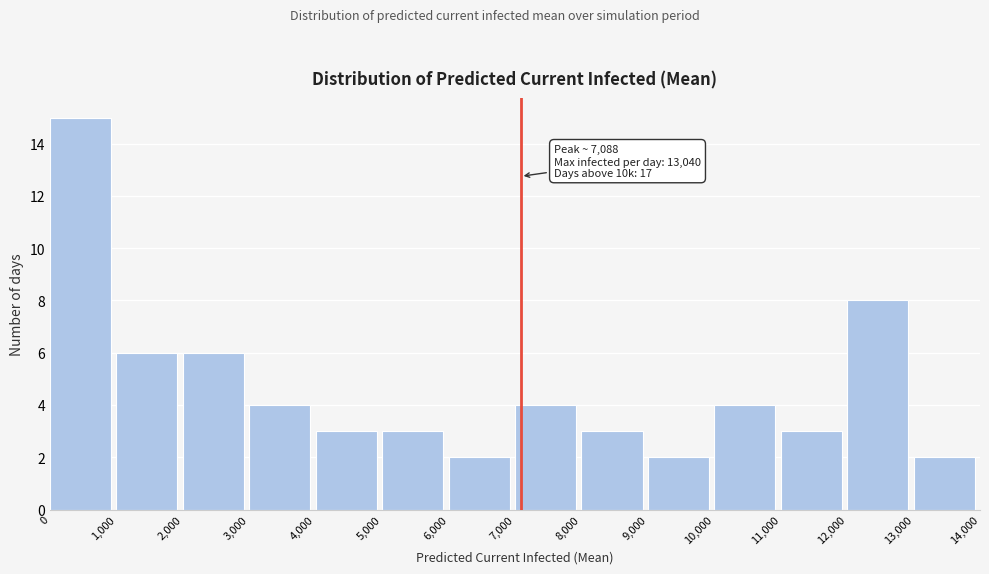

Over which range of the x-axis is the bar tallest?

0 to 1,000